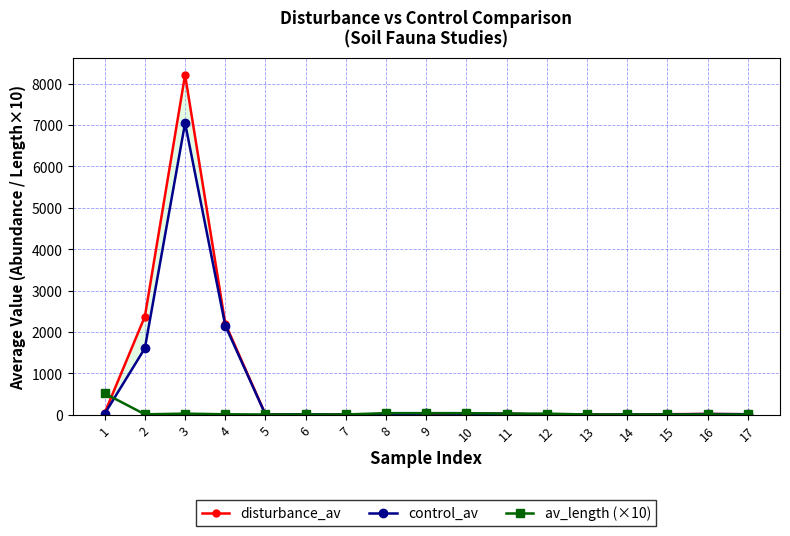

What are all the series names shown in the legend?

disturbance_av, control_av, av_length (×10)